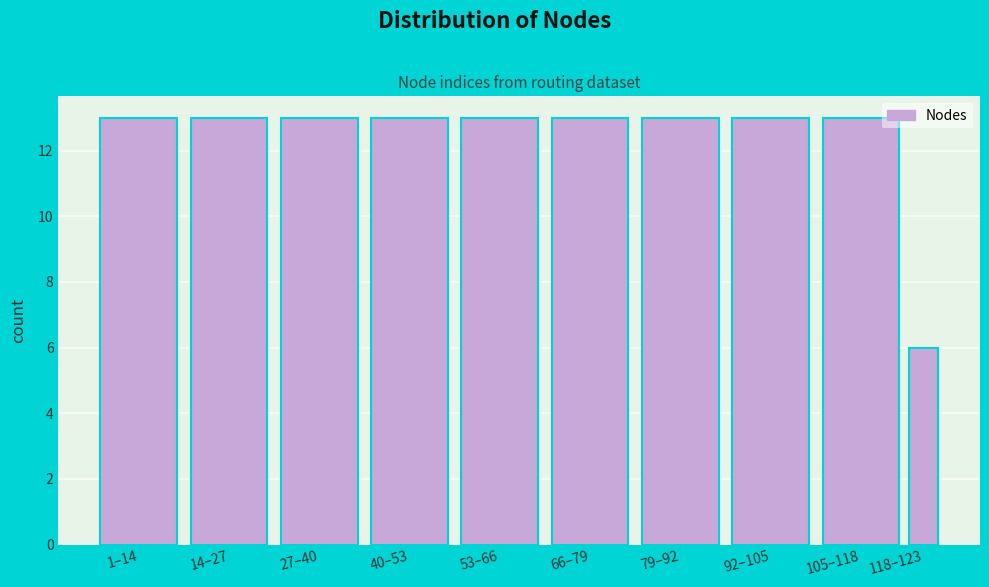

Reading left to right, transcribe all the data shown in this chart.

1–14=13	14–27=13	27–40=13	40–53=13	53–66=13	66–79=13	79–92=13	92–105=13	105–118=13	118–123=6